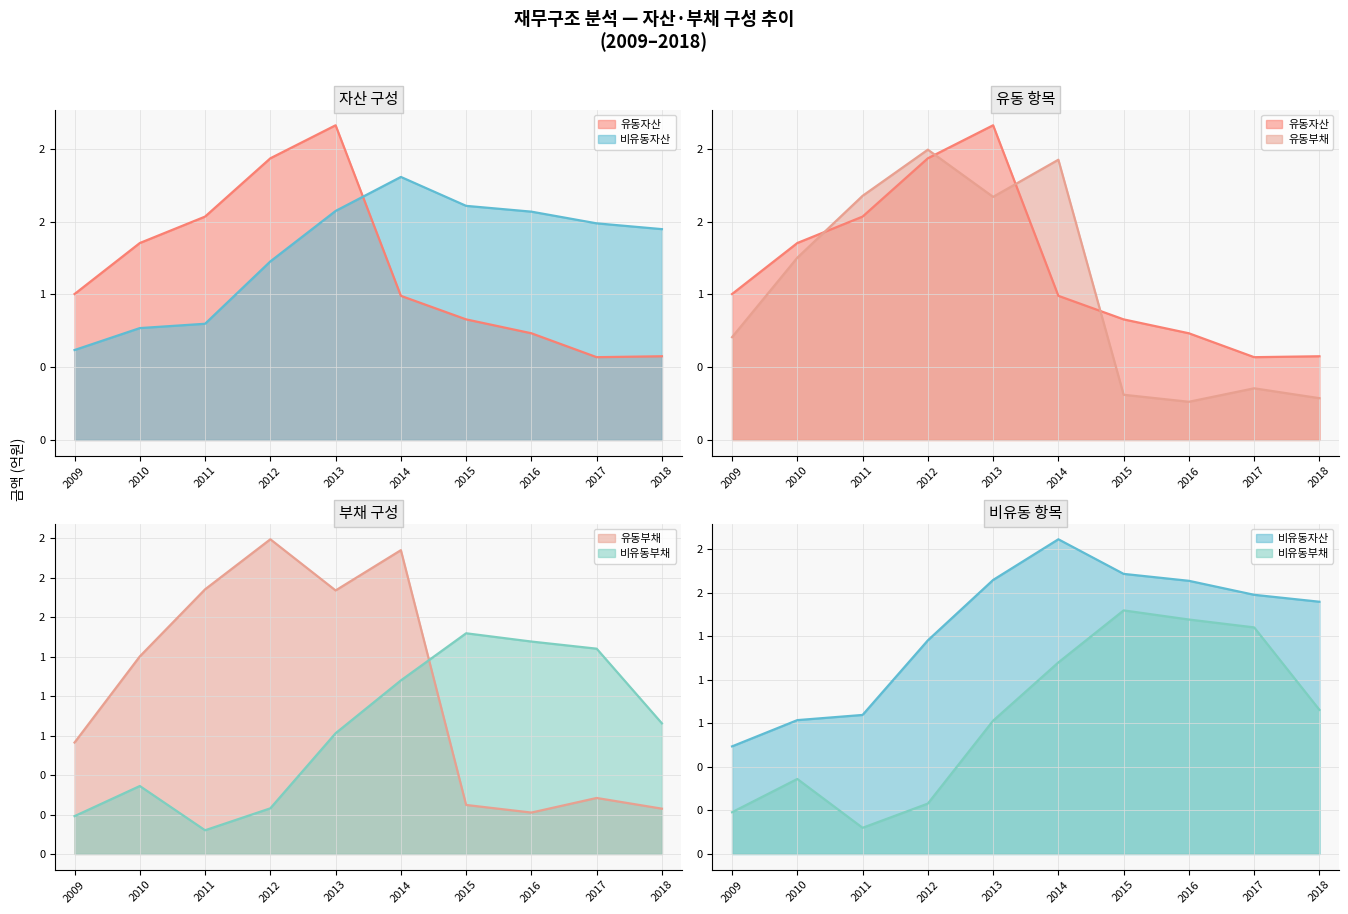

What is the difference between the second highest and second lowest values in the 유동부채 series?

1.6